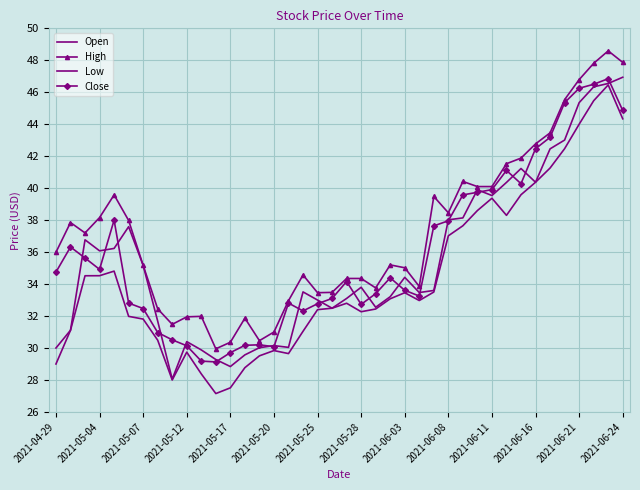

Is this an area chart (filled region under the line)?

No